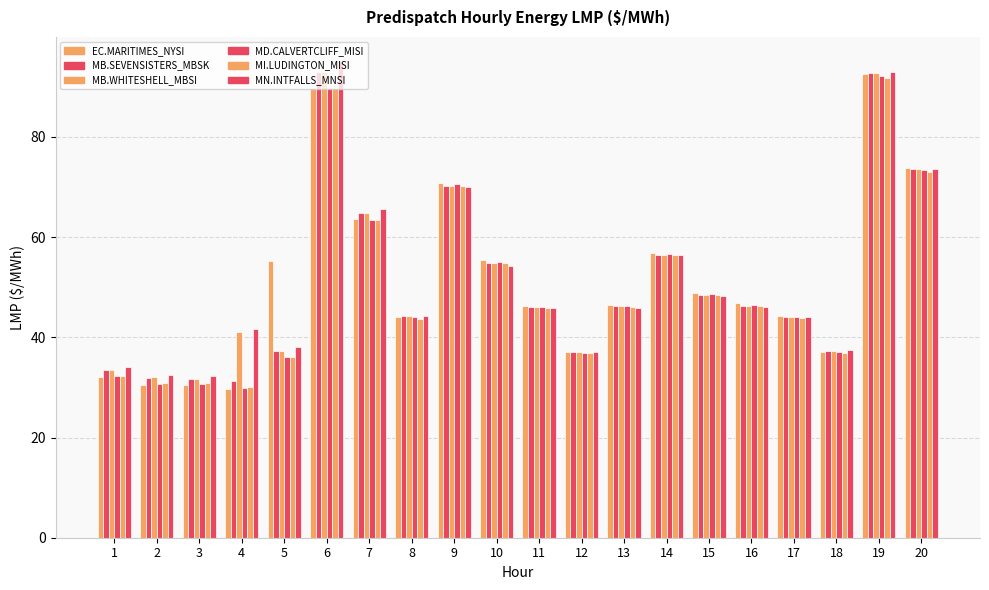

How many bars are there in total?

120